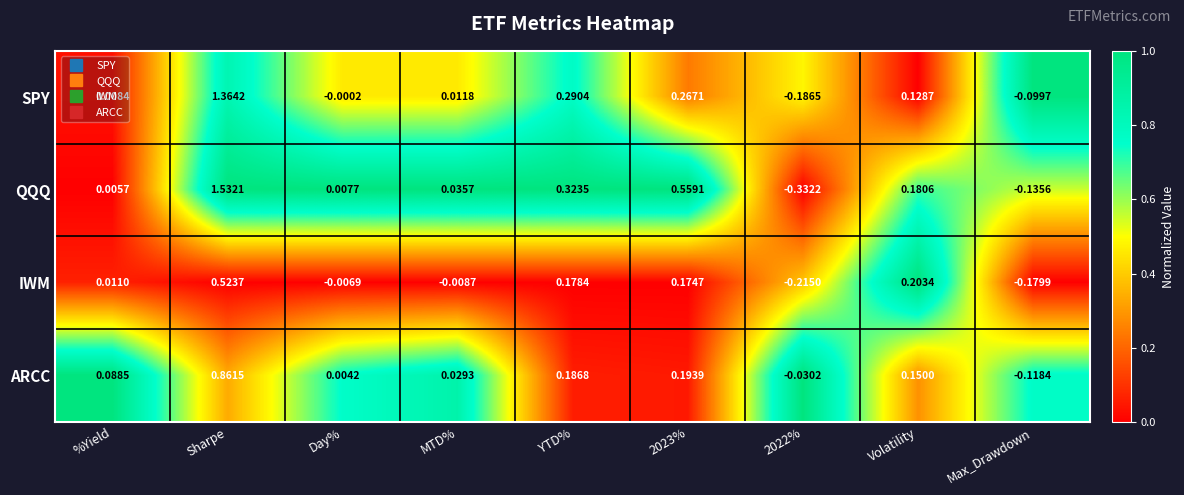

At which label does SPY first exceed 0?

%Yield